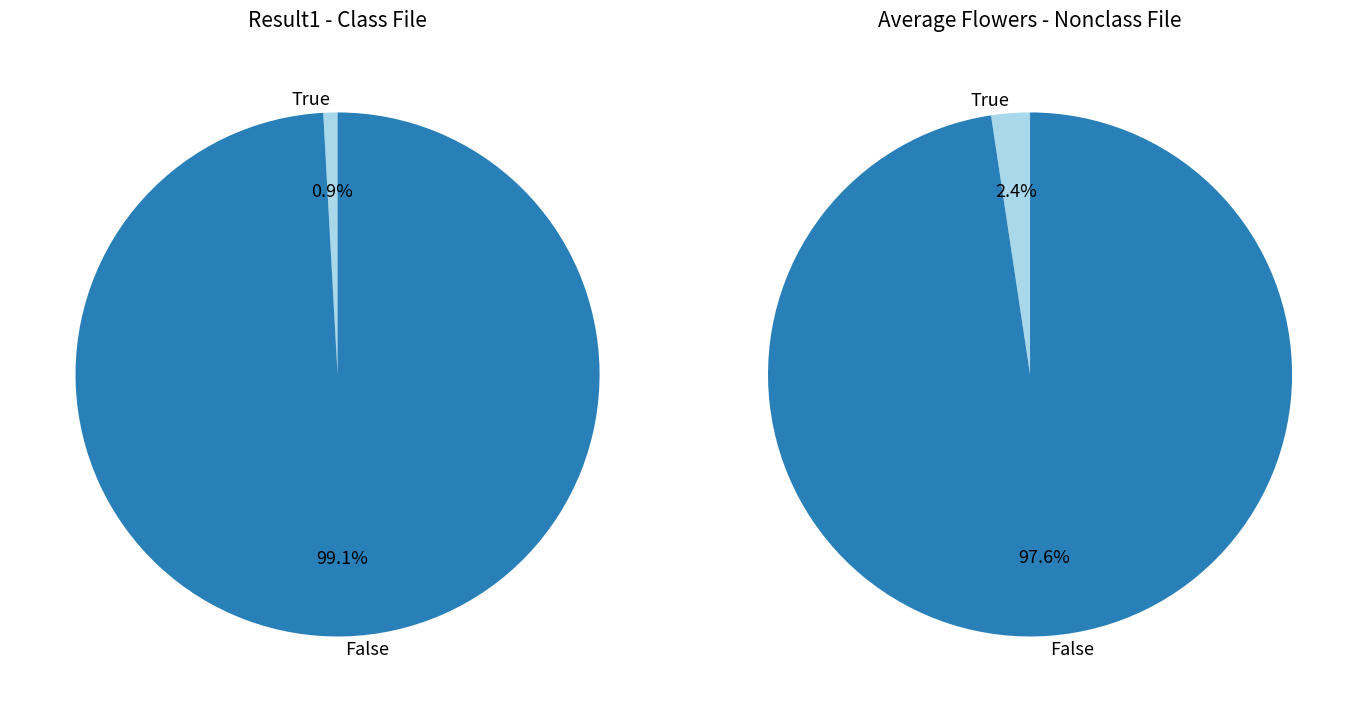

Is it true that 18 is 9% of the pie?

False